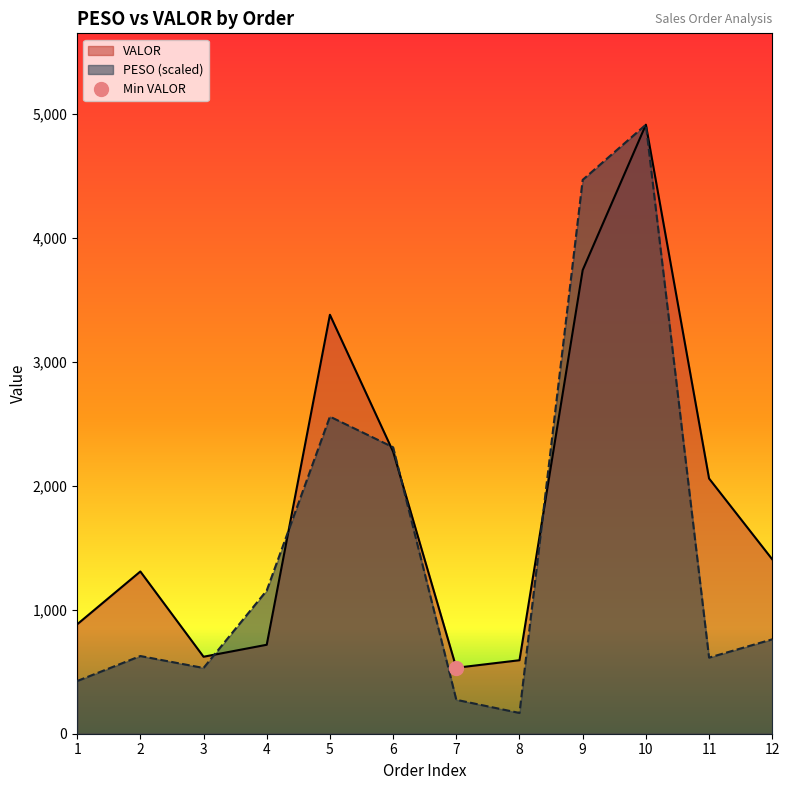

Reading right to left, transcribe all the data shown in this chart.

PESO: 12=761.6	11=614.0	10=4913.8	9=4468.7	8=167.4	7=273.8	6=2311.1	5=2558.6	4=1155.2	3=530.5	2=626.8	1=425.2
VALOR: 12=1406.9	11=2059.2	10=4913.8	9=3740.5	8=593.0	7=532.0	6=2275.7	5=3380.1	4=717.8	3=621.1	2=1308.9	1=882.7